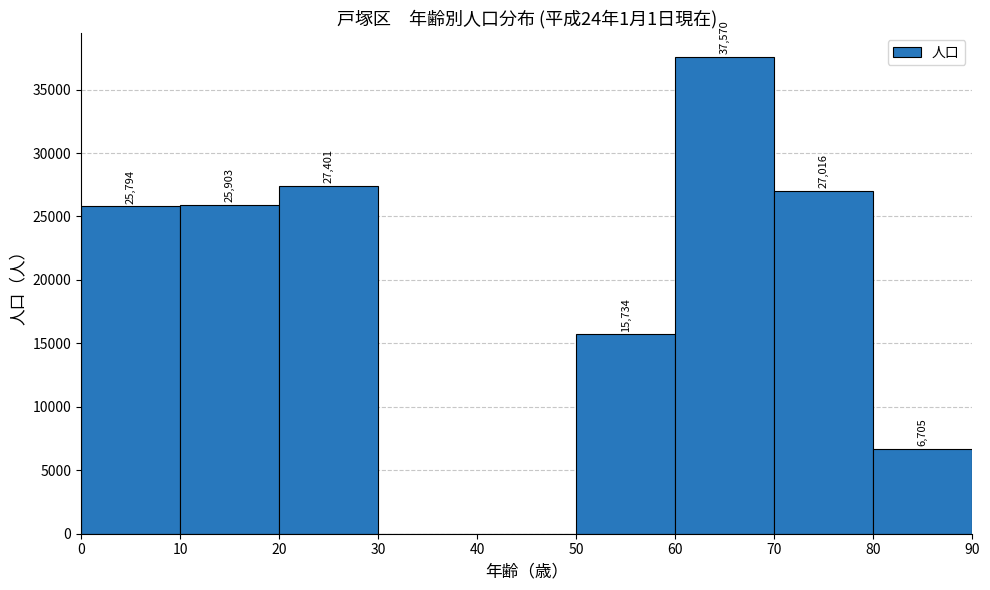

Which range on the x-axis has the tallest bar?

60 to 70